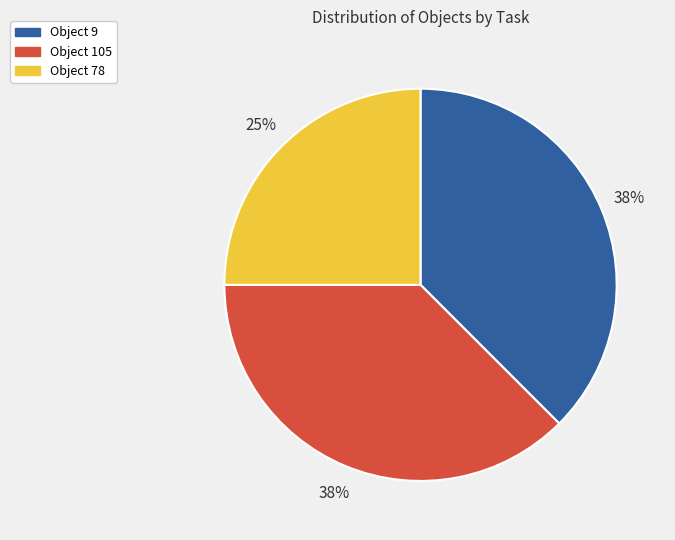

To the nearest percent, what is the average slice percentage?

33%